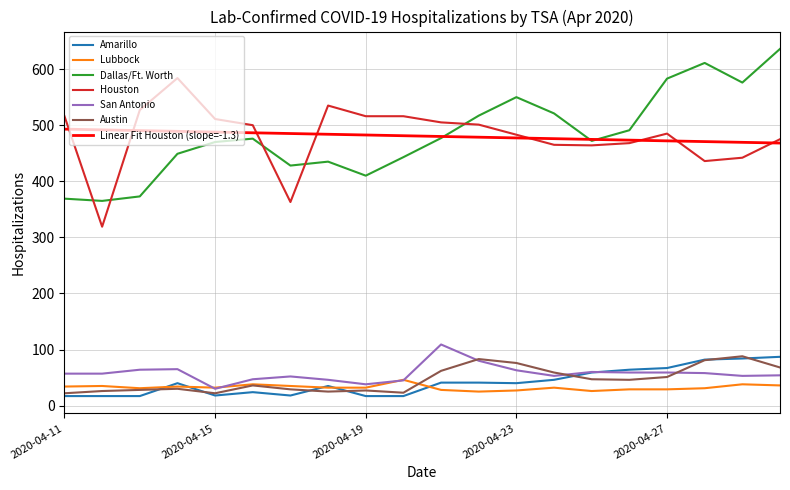

What are all the series names shown in the legend?

Amarillo, Lubbock, Dallas/Ft. Worth, Houston, San Antonio, Austin, Linear Fit Houston (slope=-1.3)